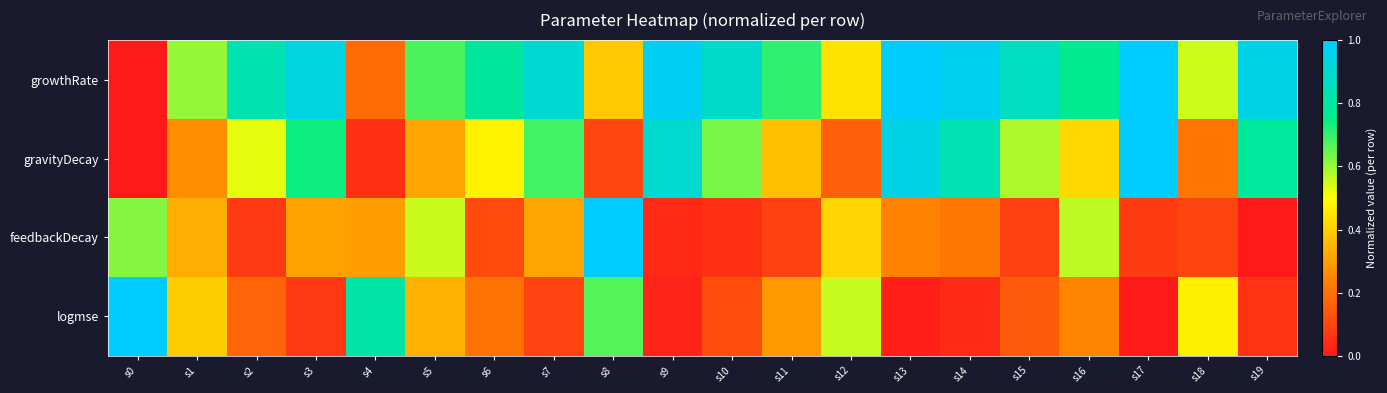

What is the spread (max minus min) of values at s8?

0.9